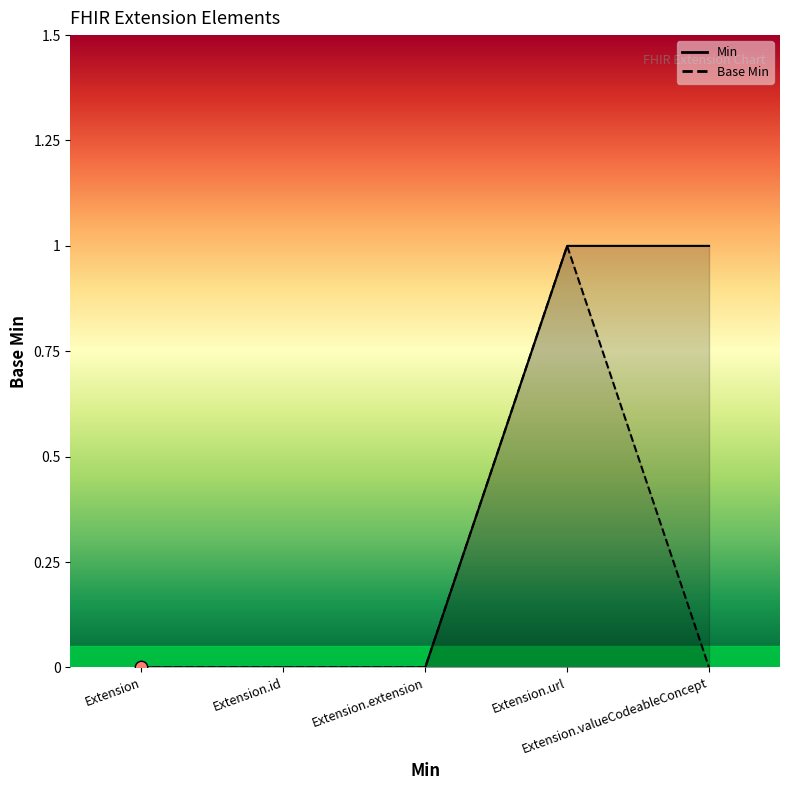

Which series has the largest total across all categories?

Min